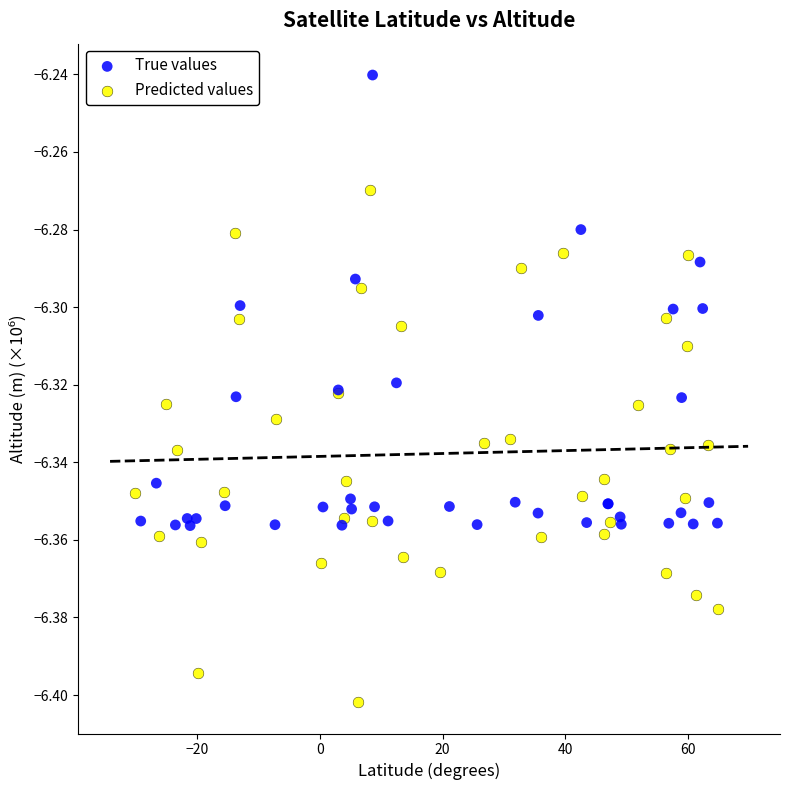

Which series reaches the maximum Y coordinate?

True values